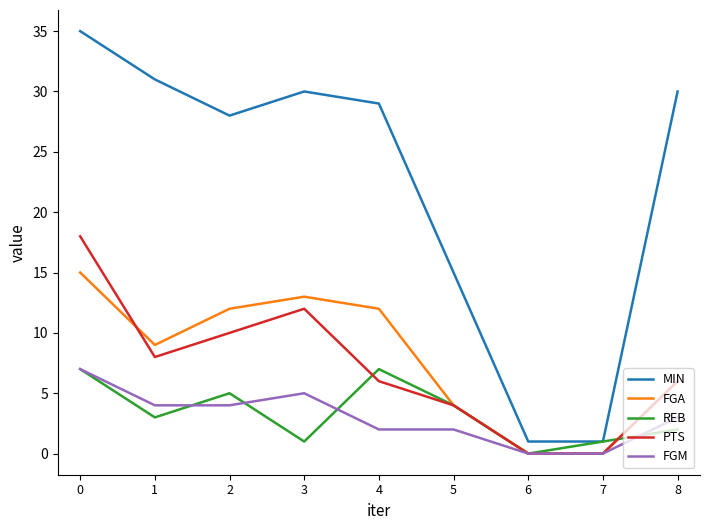

How many lines are shown in the chart?

5